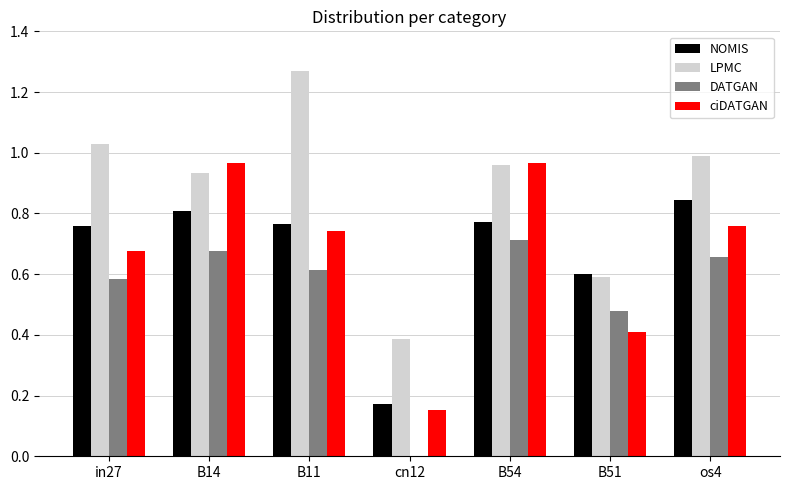

Which series has the largest total across all categories?

LPMC